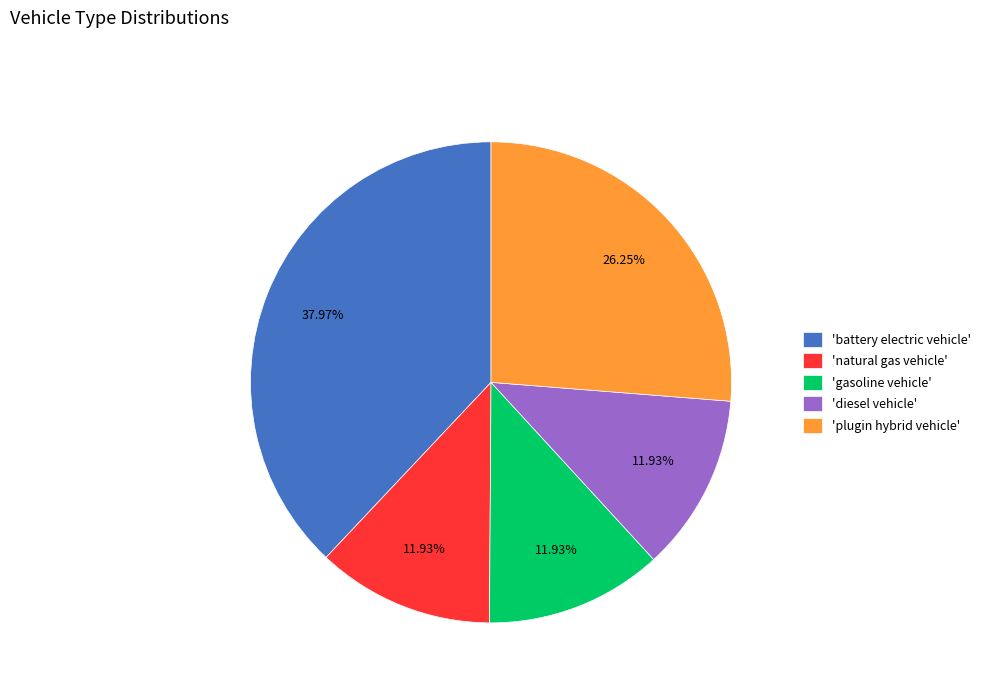

Is there any slice that represents more than half of the pie?

No